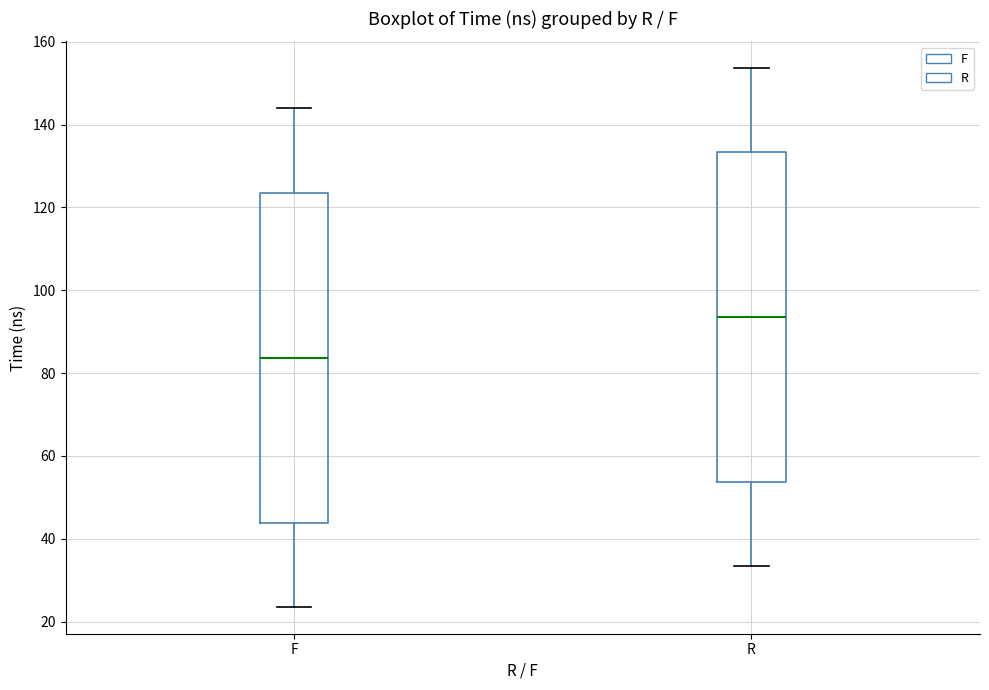

Which box's median line is the highest?

R